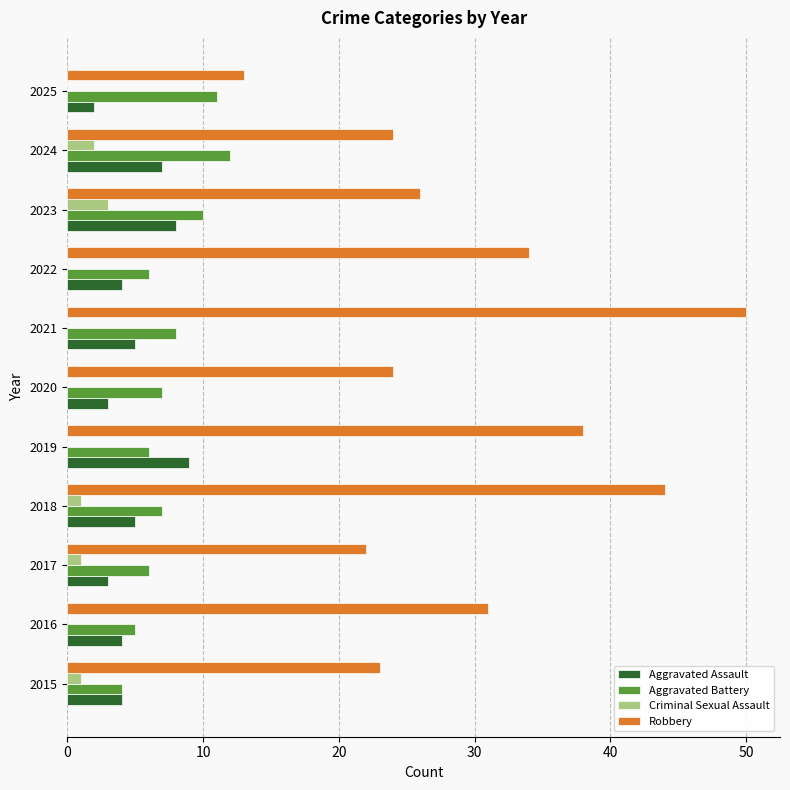

Which series changed the most between 2018 and 2021?

Robbery